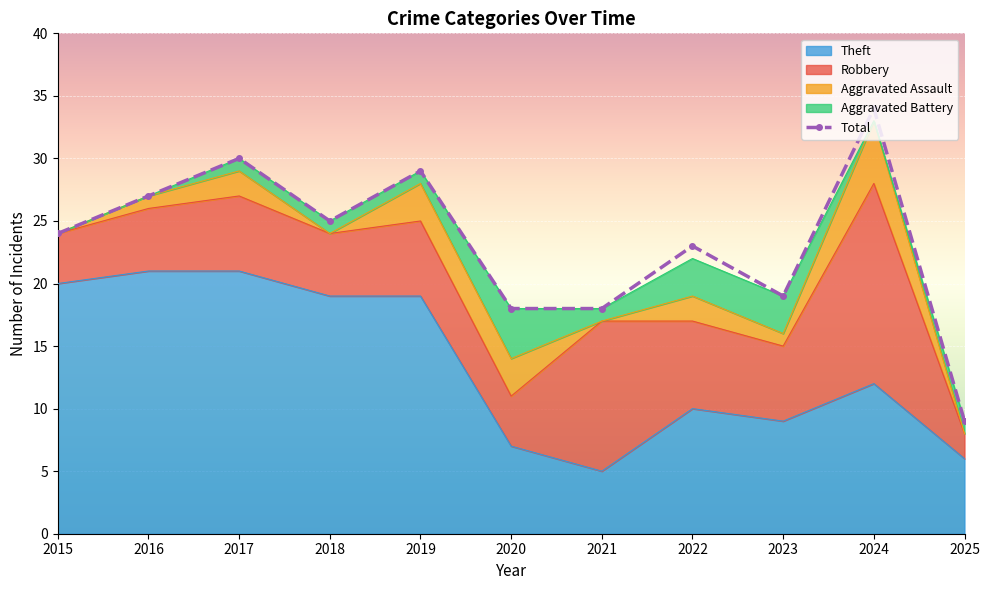

The value of Total at 2015 is 15. True or false?

False